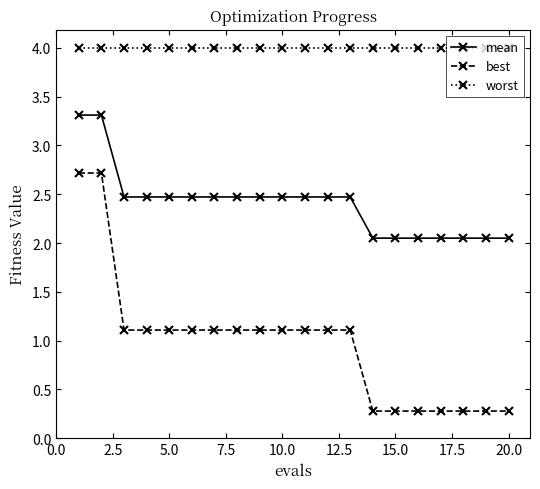

Which series has the largest total across all categories?

worst